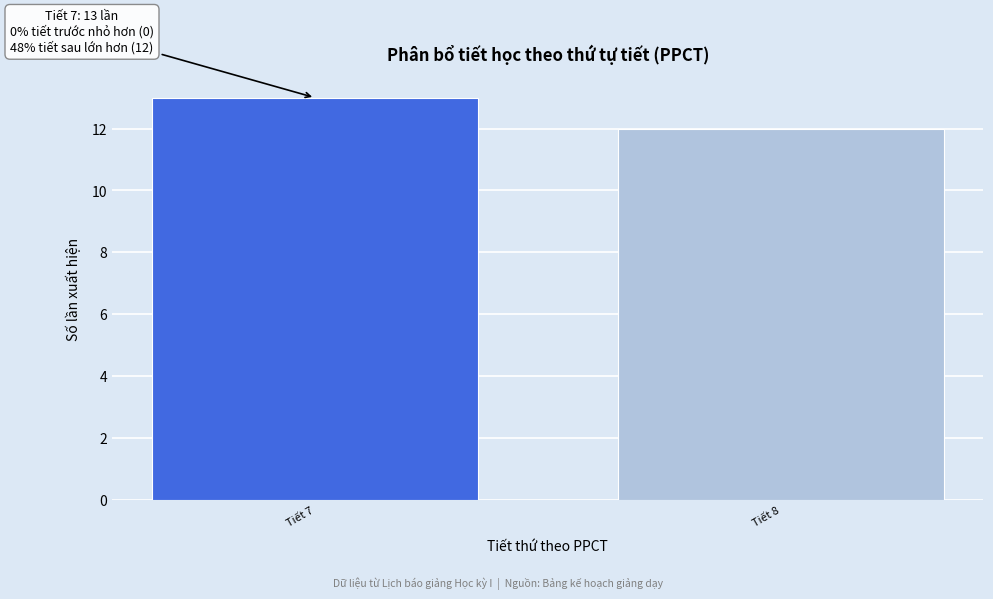

Reading left to right, extract all data points from this chart.

13	12